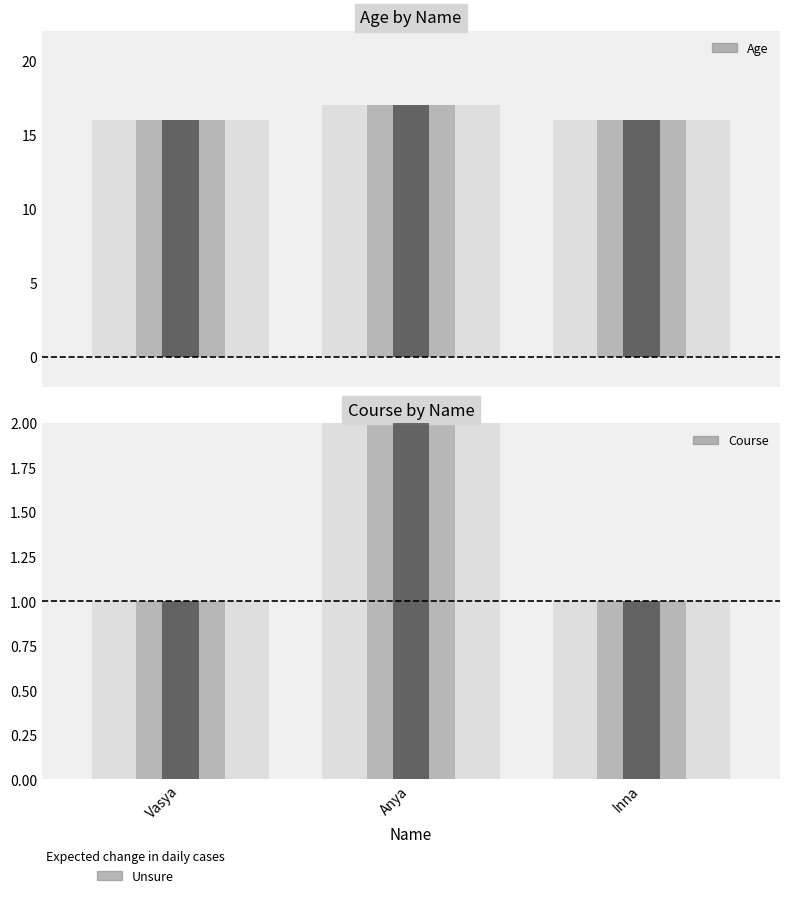

The Course series shows 2 at Vasya. True or false?

False